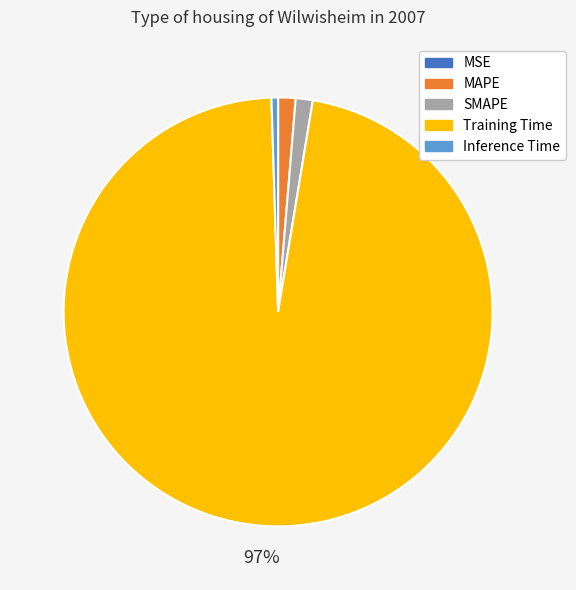

Does any single category account for the majority?

Yes